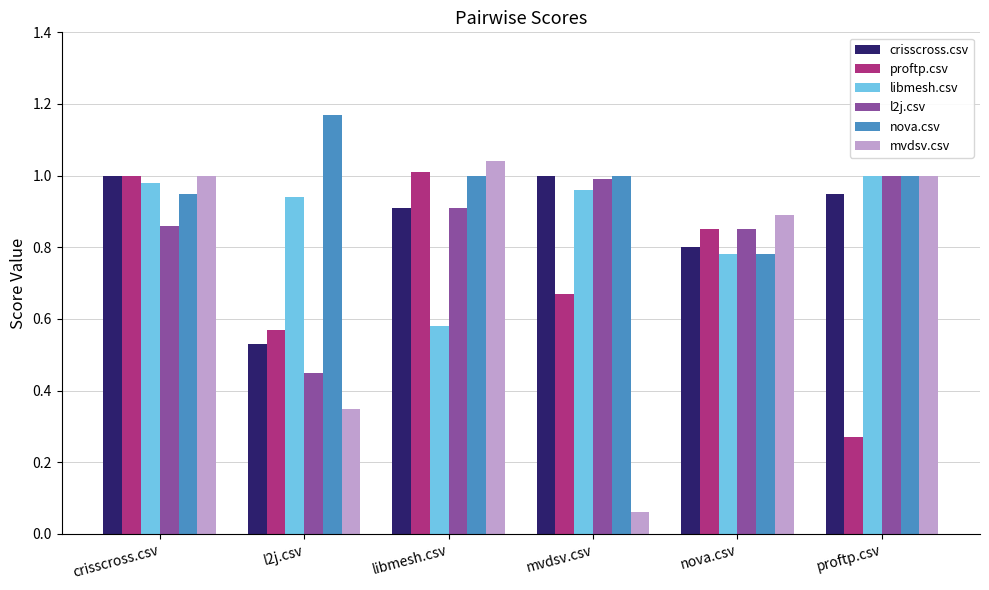

True or false: nova.csv has a value of 0.3 at nova.csv.

False